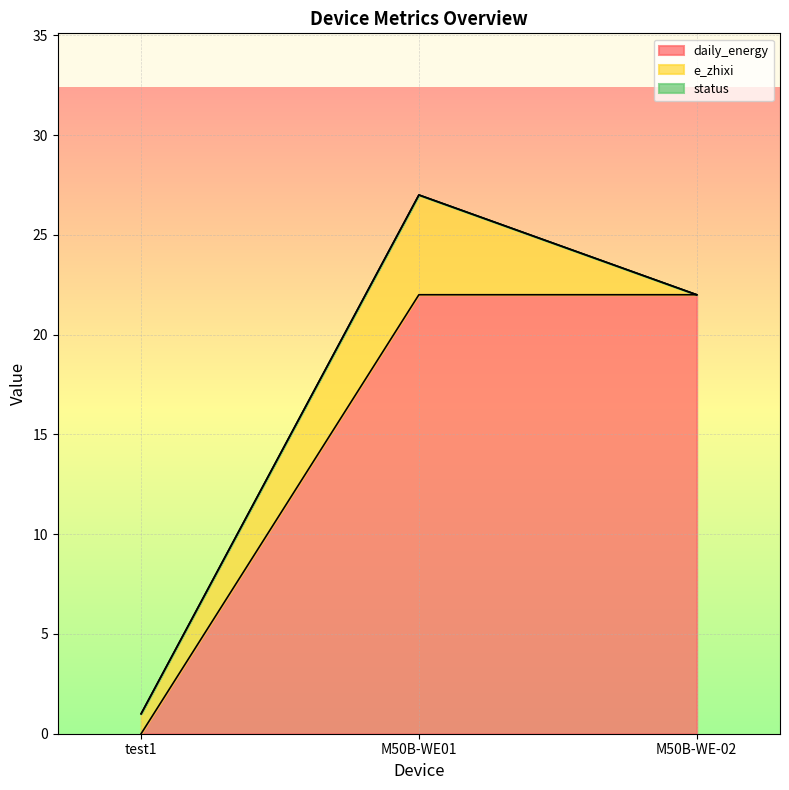

Reading left to right, what are all the values shown in this chart?

daily_energy: 0	22	22
e_zhixi: 1	5	0
status: 0	0	0